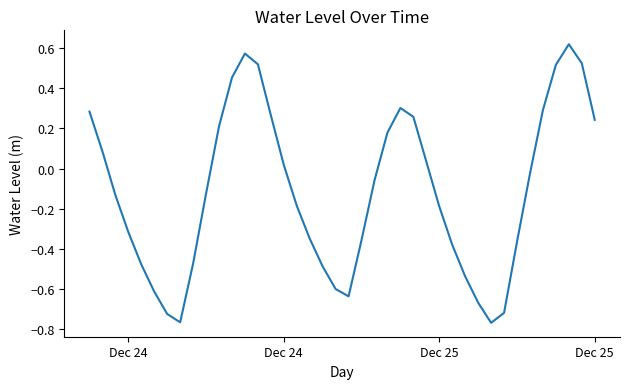

Does the chart have visible grid lines?

No